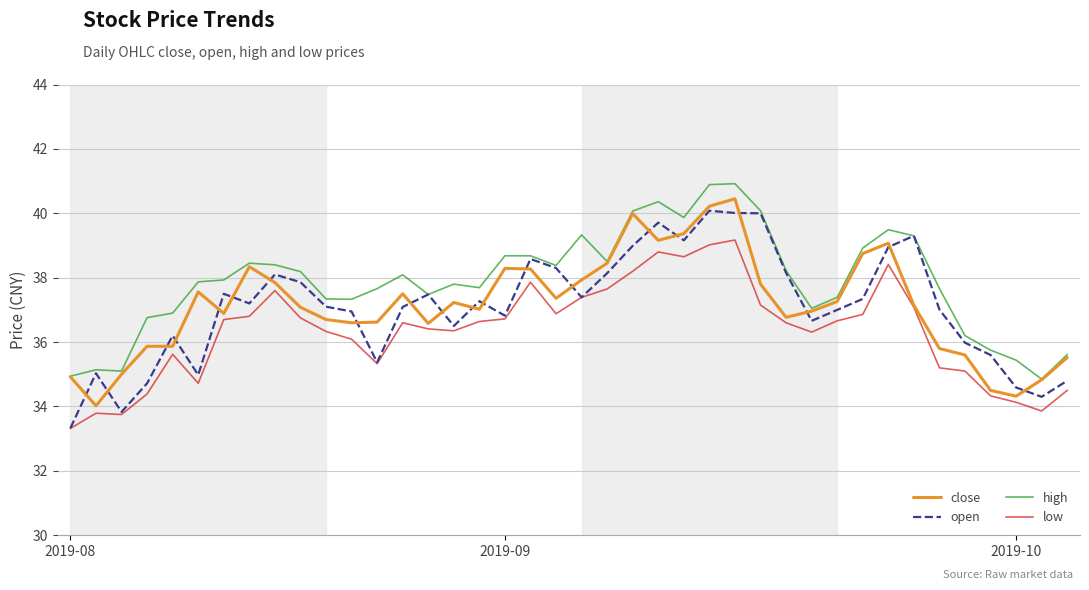

True or false: low and high cross at least once.

False